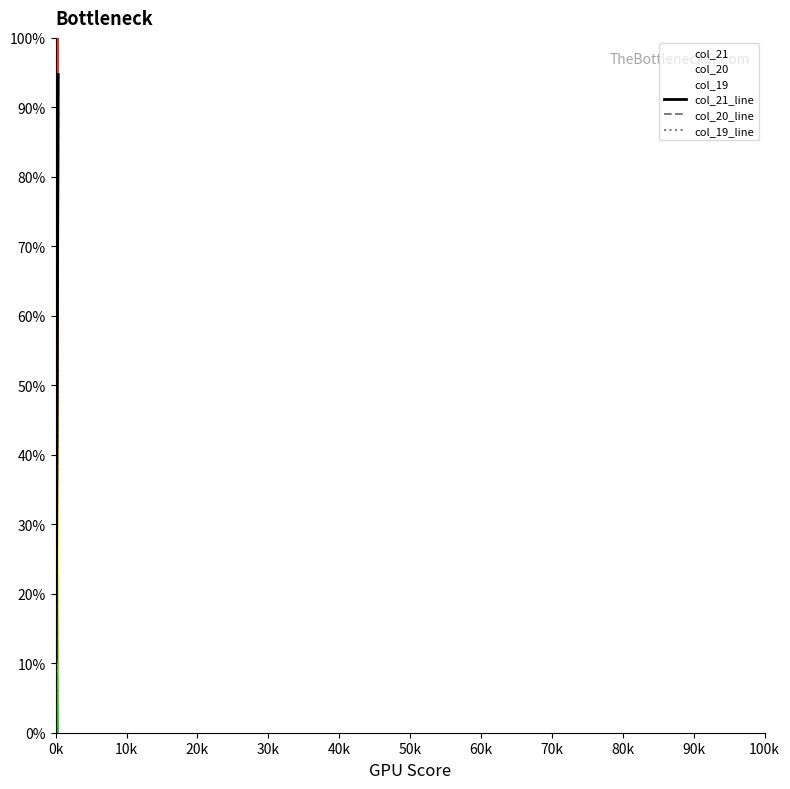

What is the value of the col_20 point at the 4th from the left?

73.6